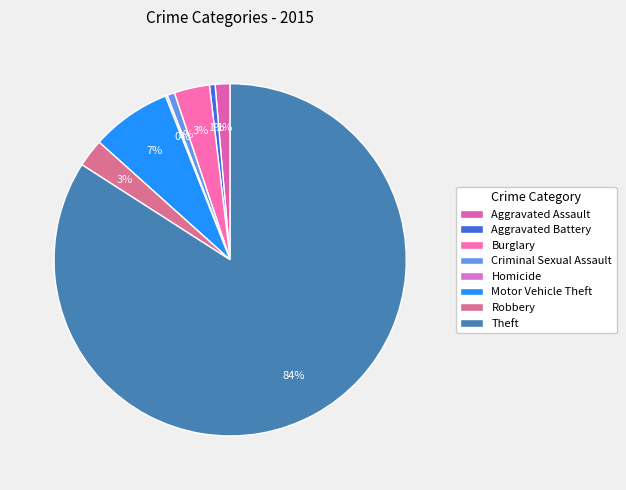

Is there a majority slice in this chart?

Yes